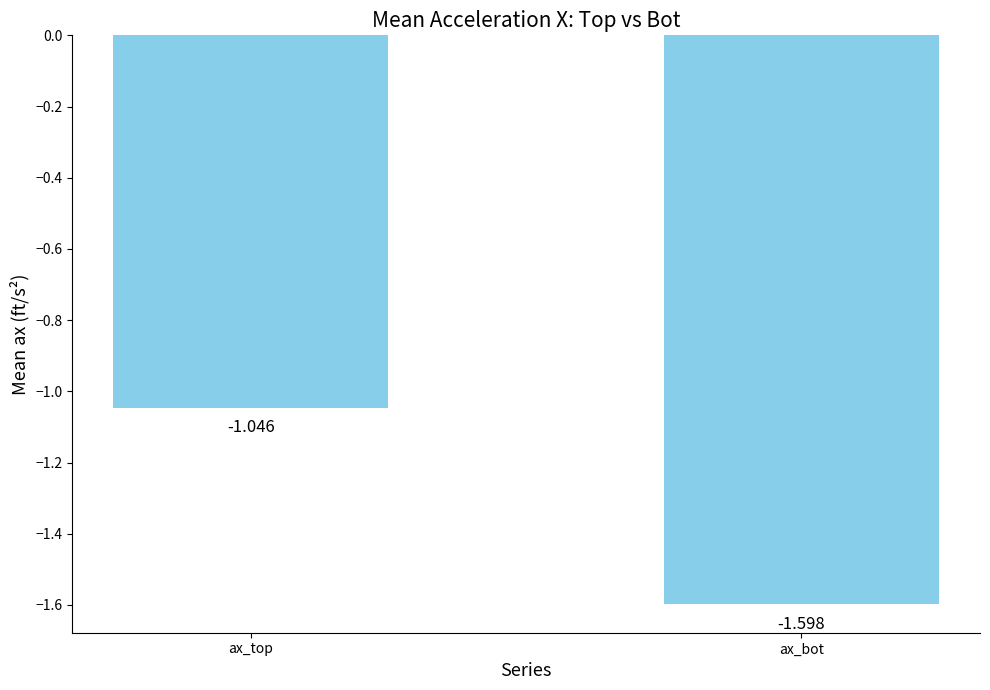

Where is the data nearest to the value -1?

ax_top